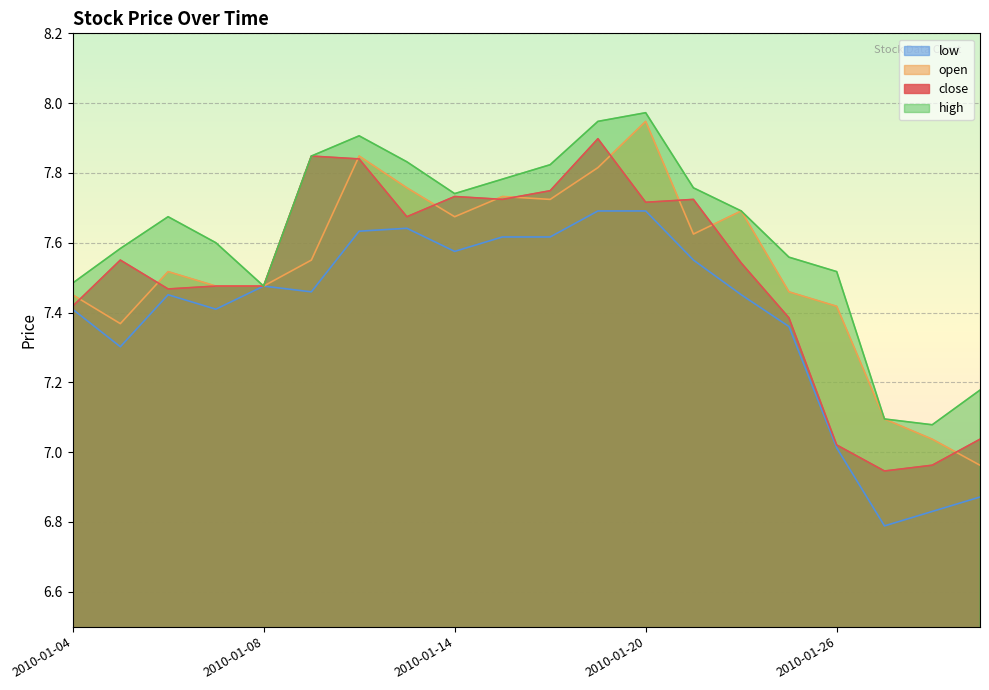

Is the value of low at 2010-01-27 greater than the value of close at 2010-01-18?

No